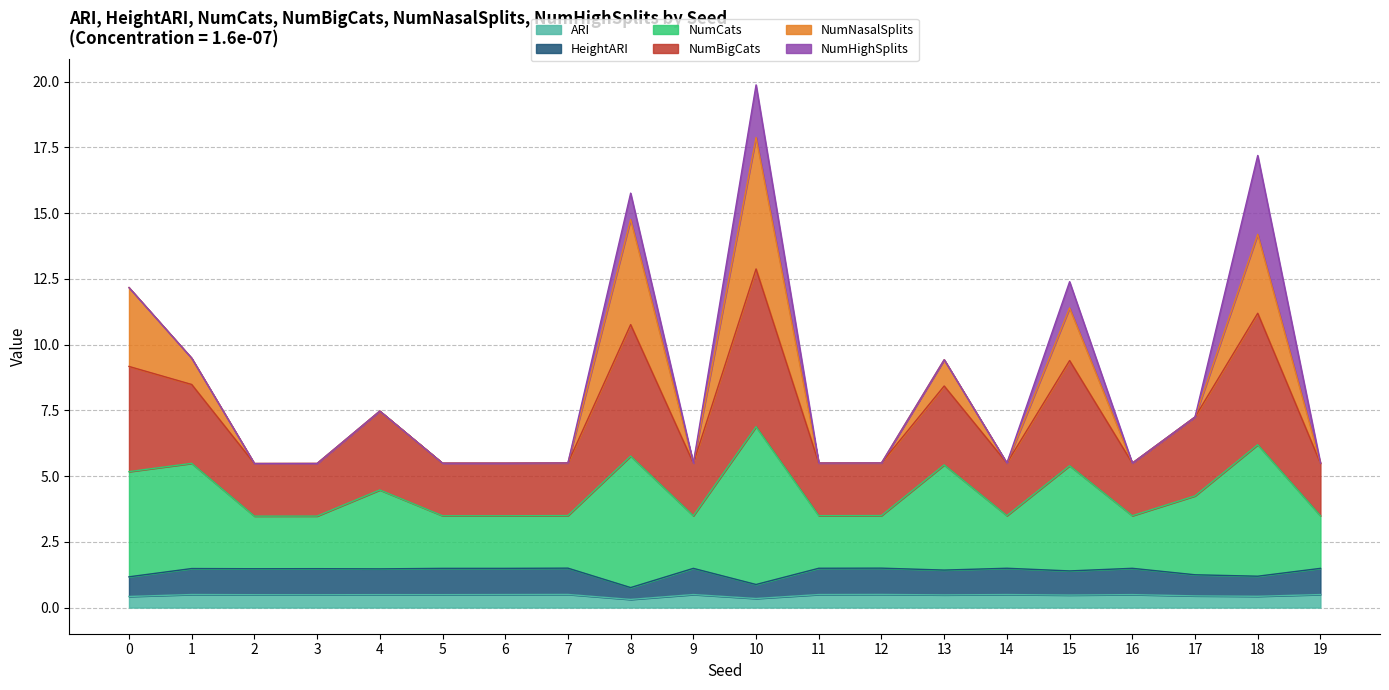

What is the total value across all series at 16?

5.5